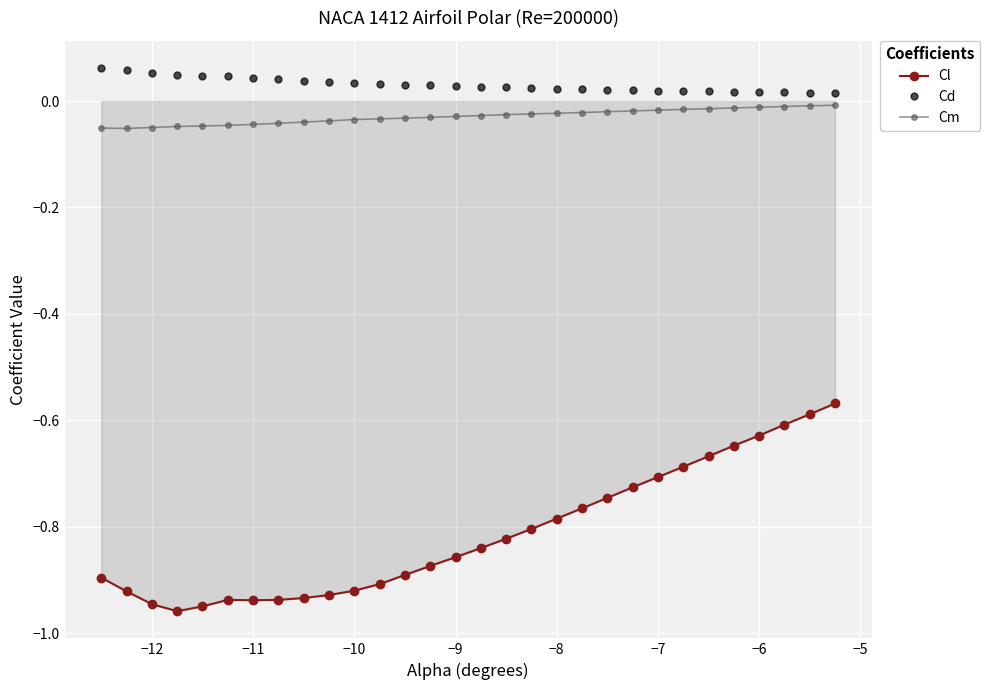

How many Cd values are between 0 and 1?

30